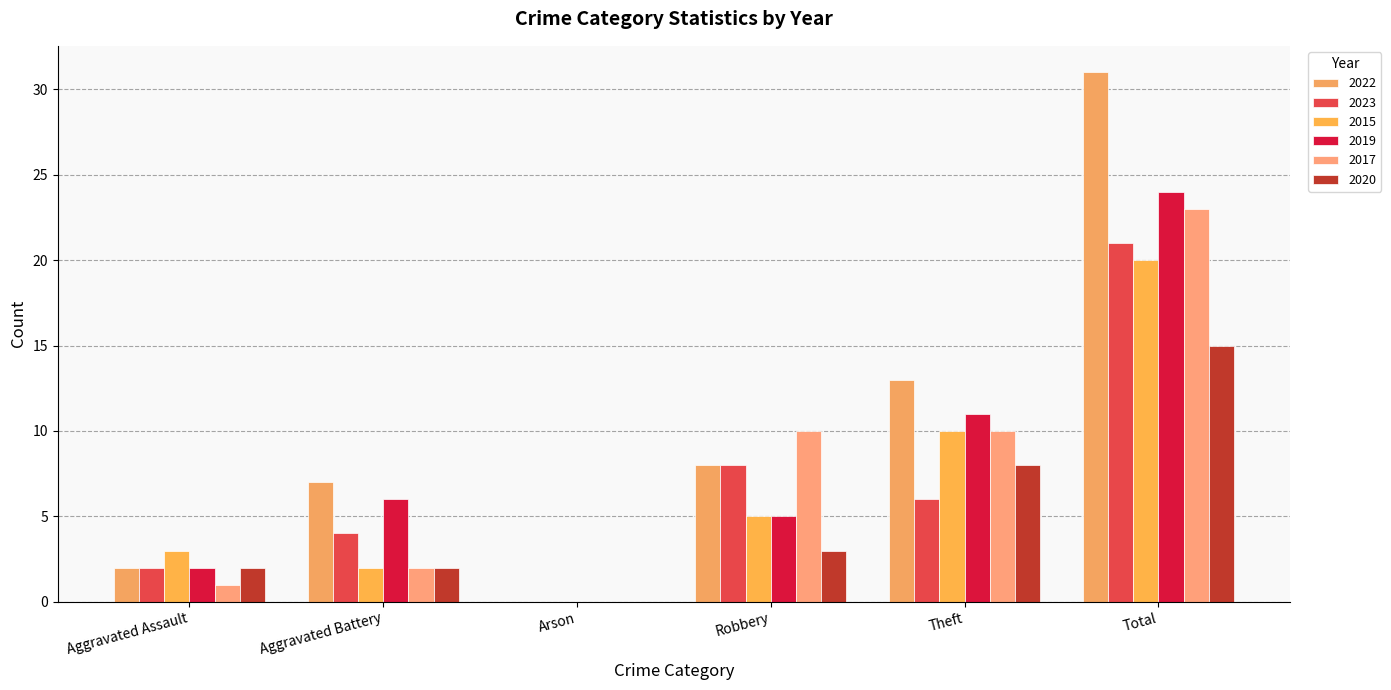

Which series has the widest spread of values?

2022